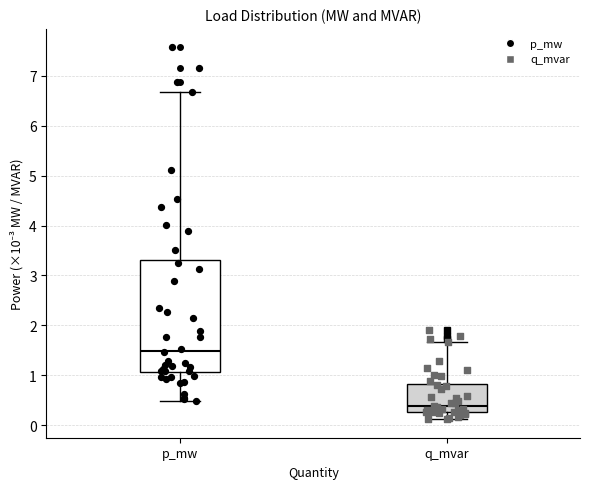

Which box is the tallest, from its lower edge to its upper edge?

p_mw